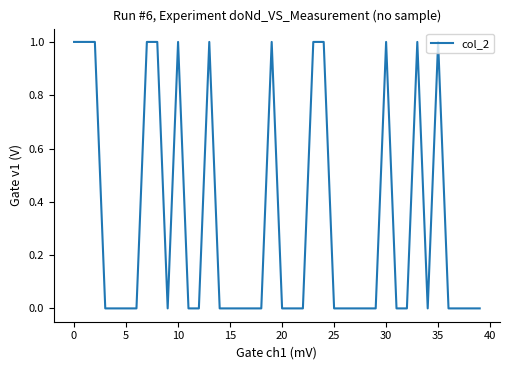

The chart shows a value of -1 at 20. True or false?

False